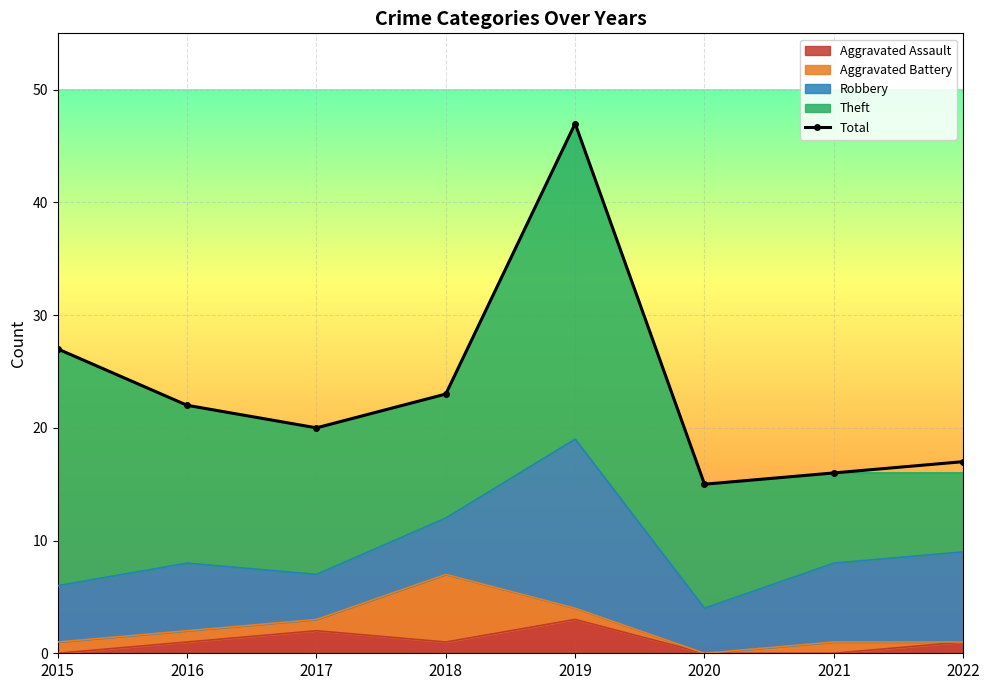

What is the greatest value displayed?

47